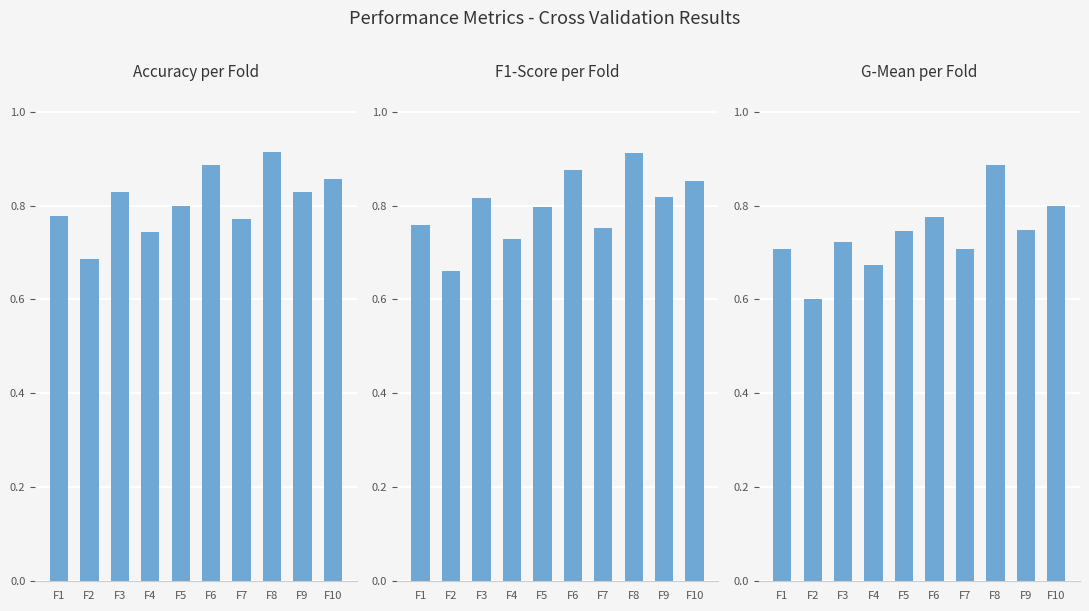

Is it true that f1_score equals 1.5 at F3?

False